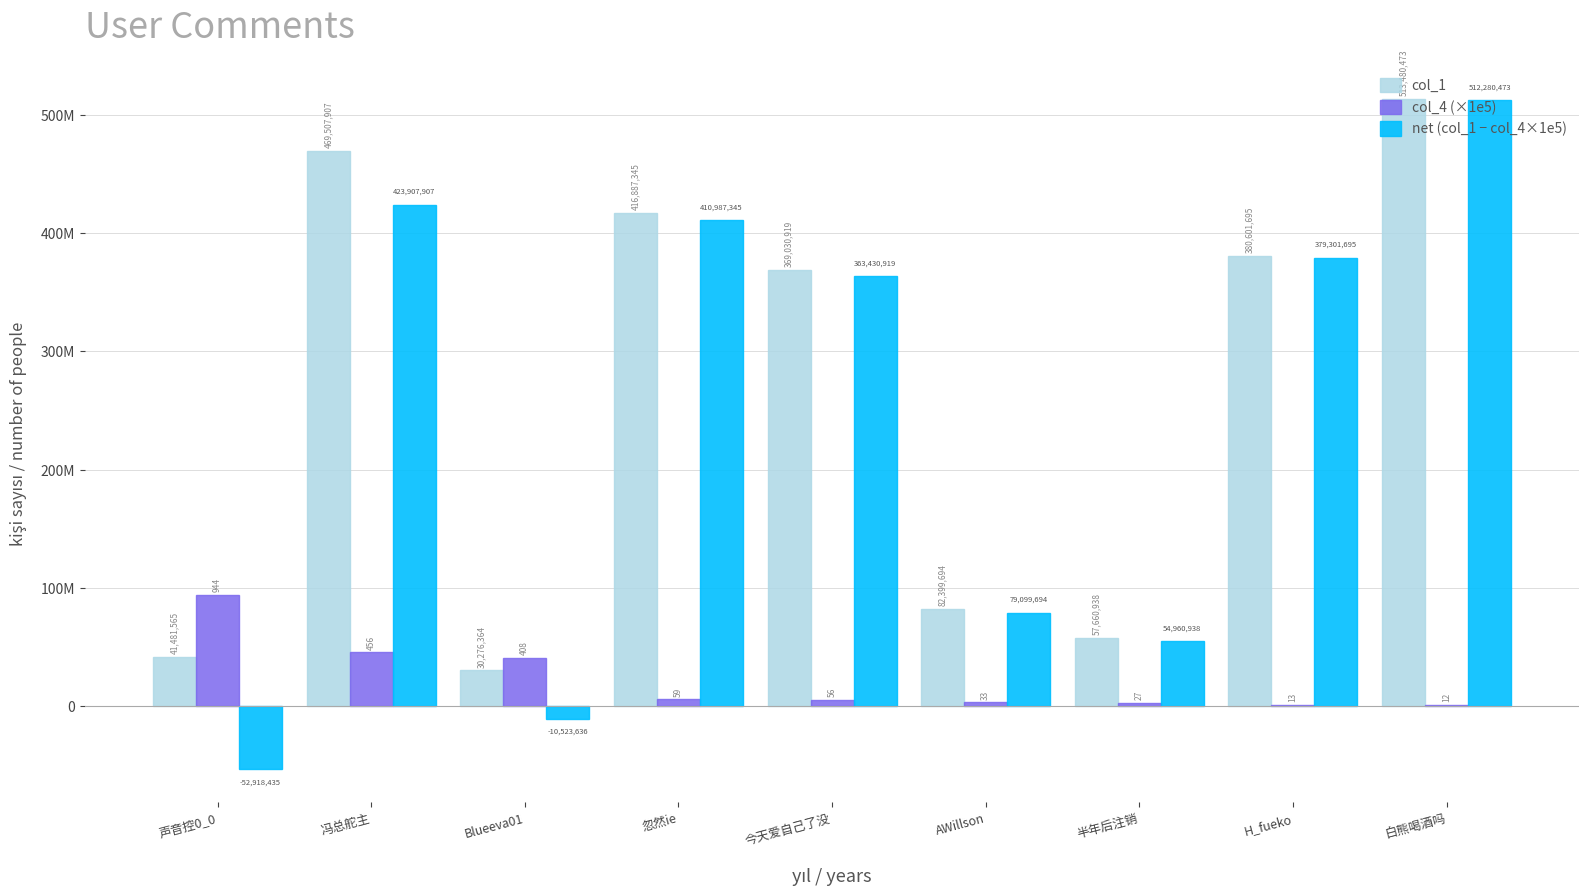

List the series in order of their peak value, lowest first.

col_4 (×1e5), net (col_1 − col_4×1e5), col_1